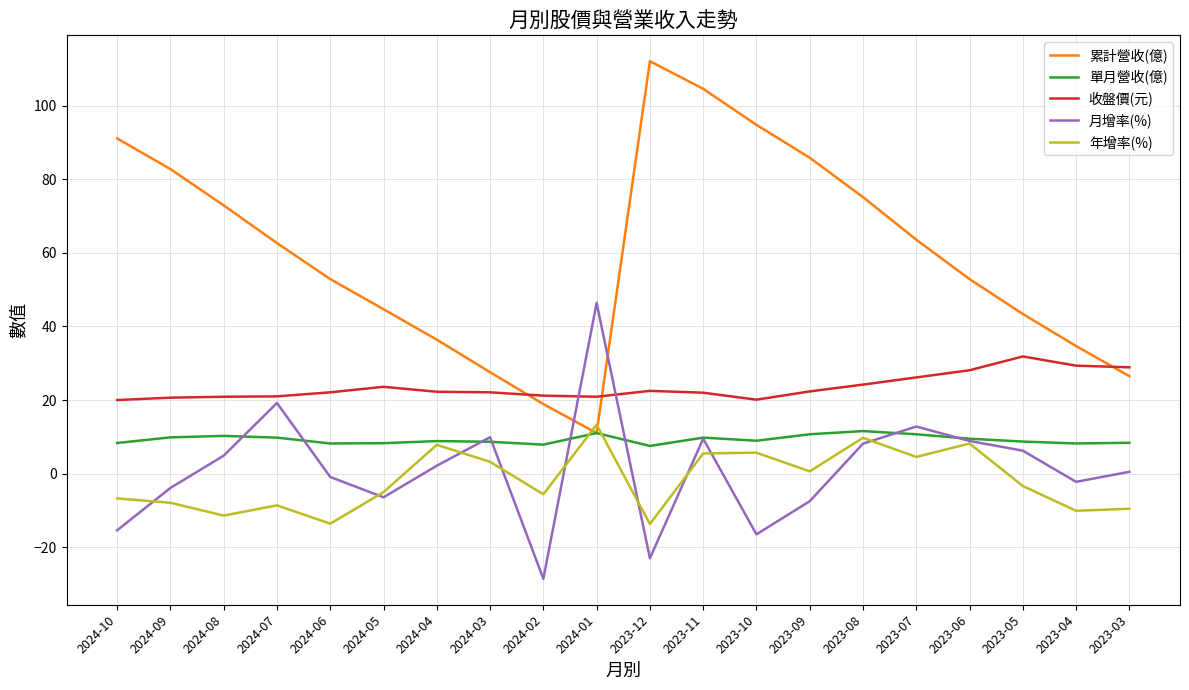

The value of 年增率(%) at 2023-08 is 9.7. True or false?

True